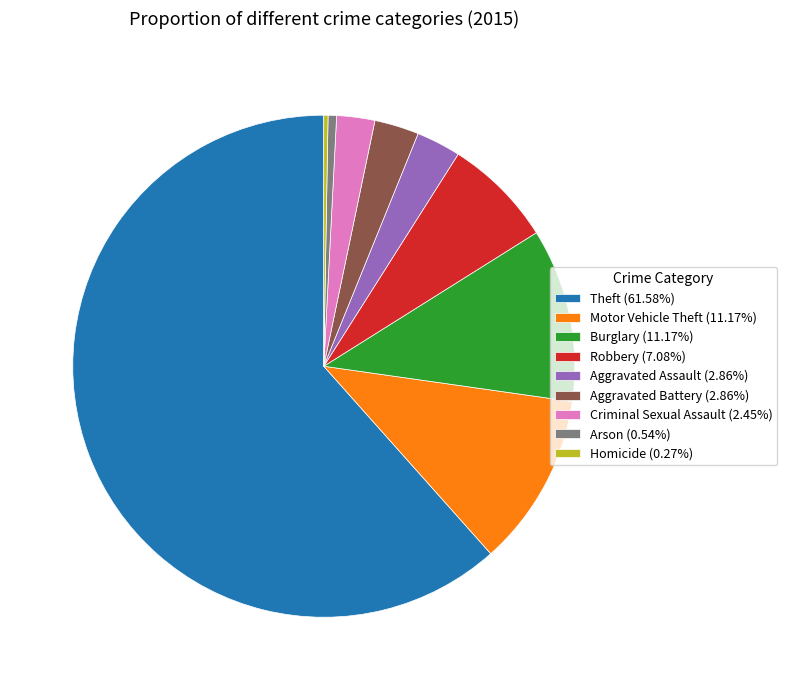

Is there a majority slice in this chart?

Yes